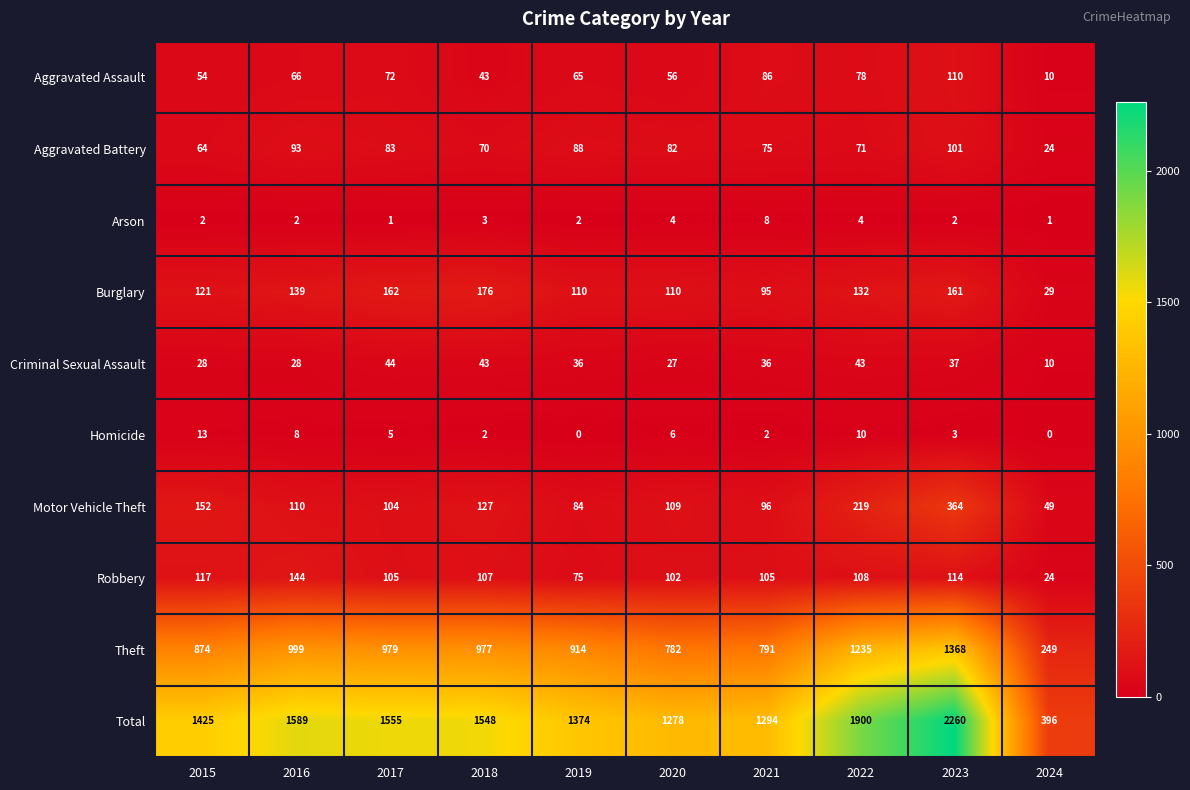

What is the highest value of the Robbery series?

144